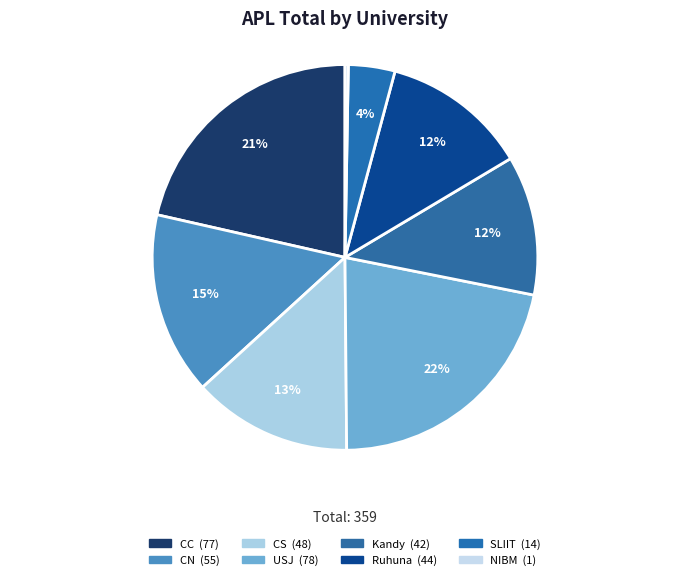

Count the number of slices in the pie.

8